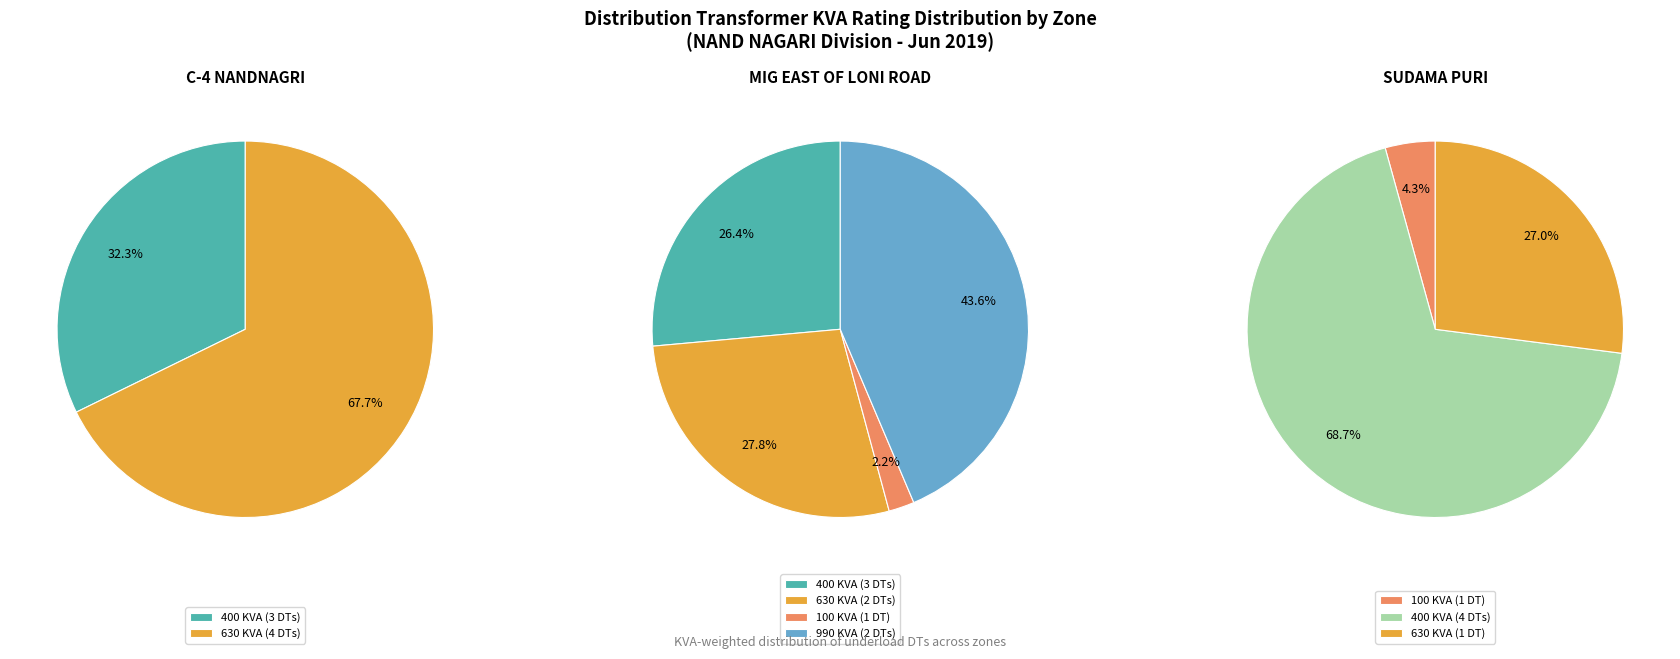

Rank the categories by value from highest to lowest.

C-4 NANDNAGRI, MIG EAST OF LONI ROAD, SUDAMA PURI